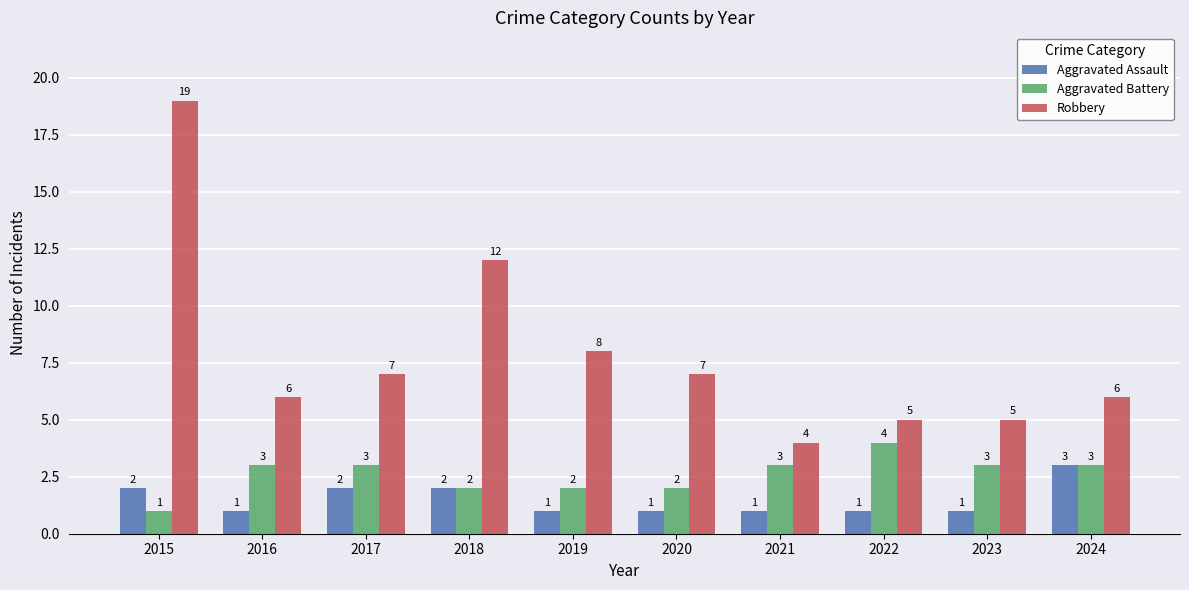

True or false: Robbery has a value of 14 at 2019.

False